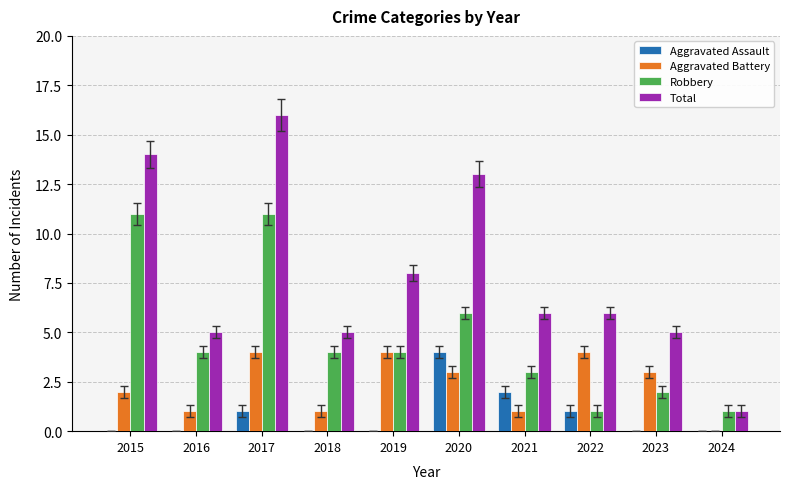

What is the maximum value for Total?

16